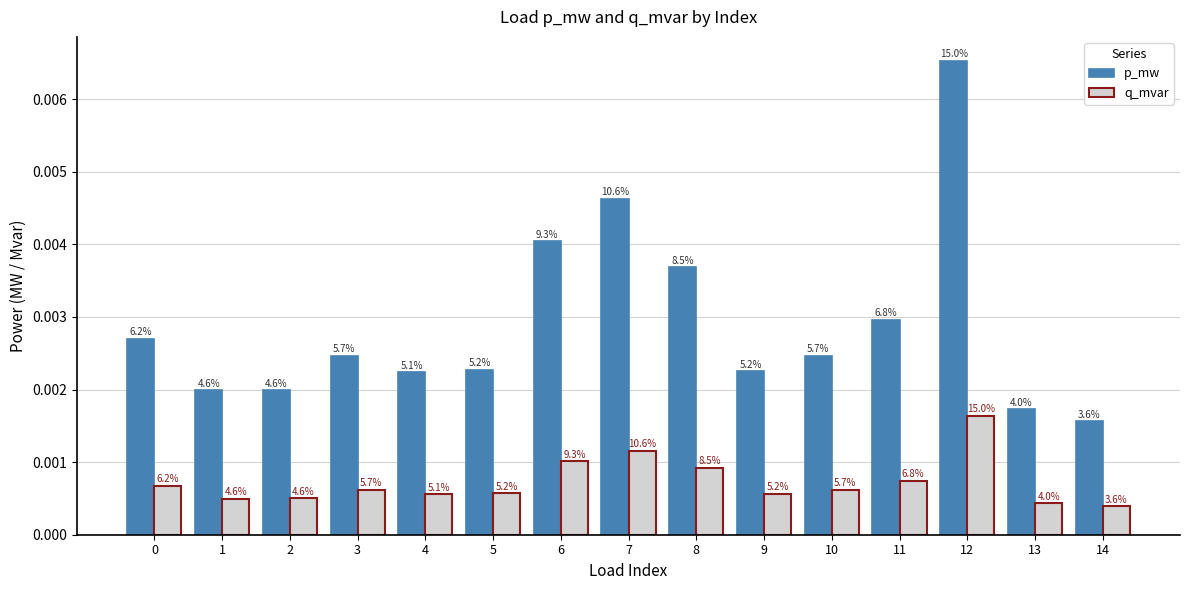

List the series in order of their overall mean, highest first.

p_mw, q_mvar